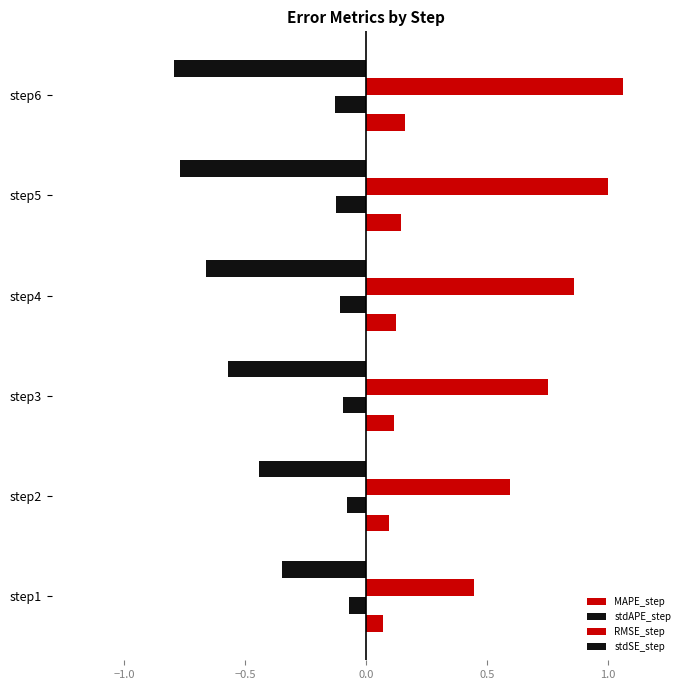

At how many categories does at least one series exceed 0?

6